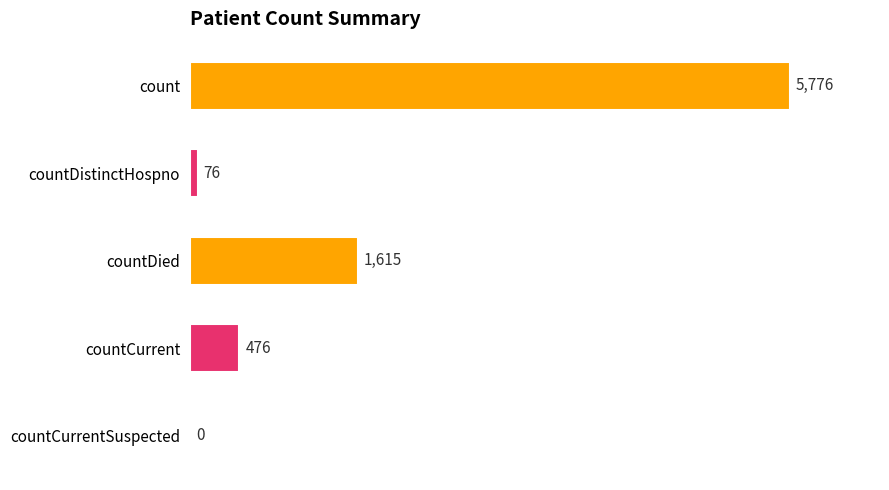

How many values are above zero?

4